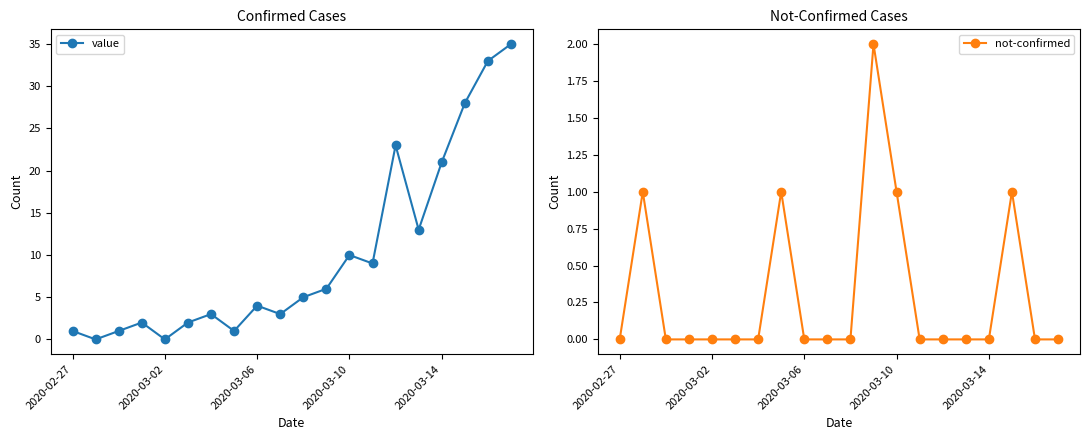

How many intersections are there between not-confirmed and value?

2